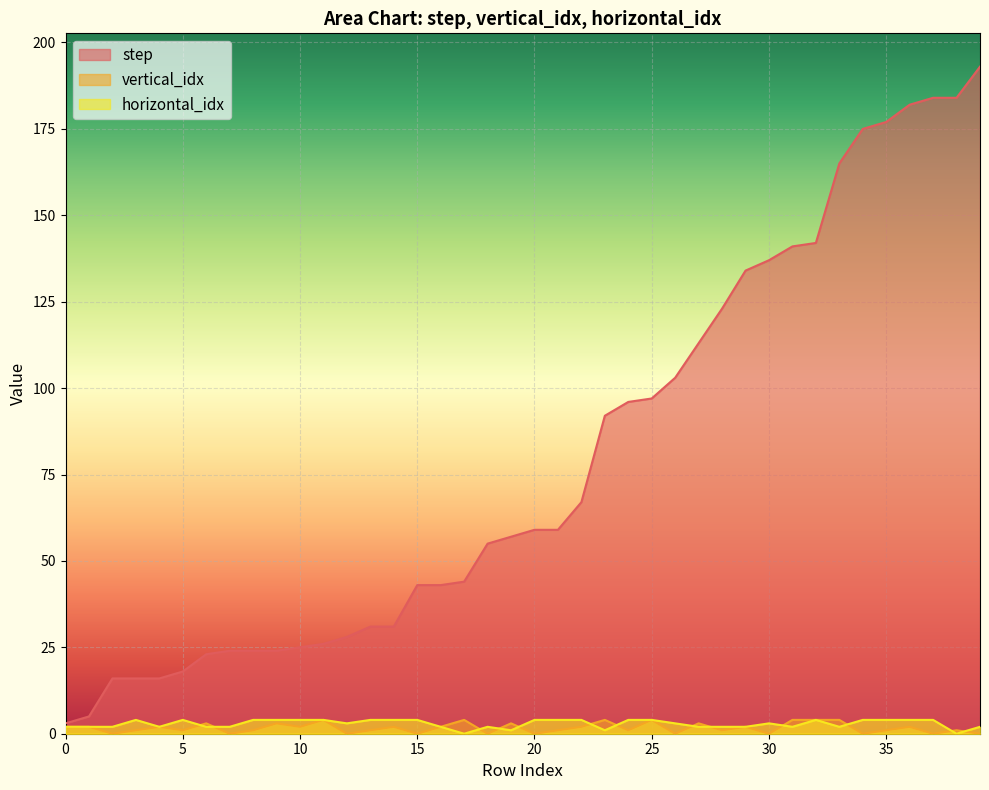

How many lines are shown in the chart?

3